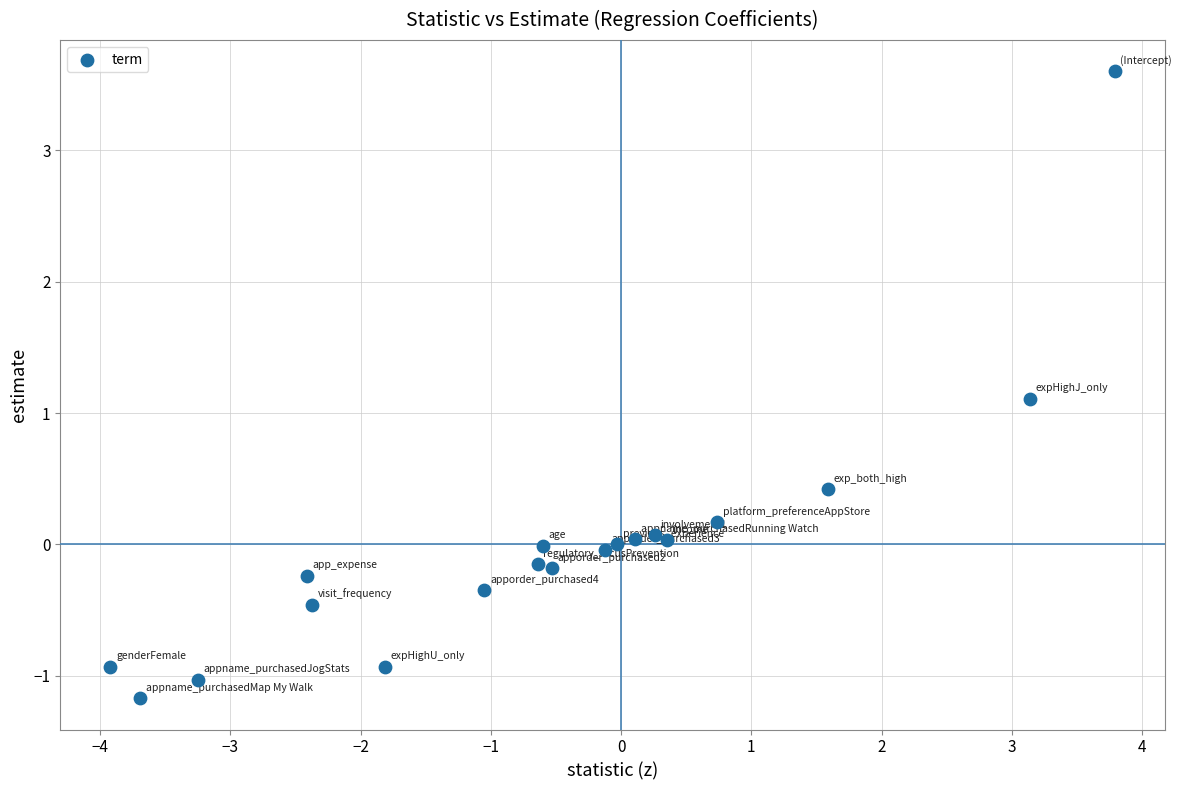

What Y value in the scatter plot is closest to 1?

1.1